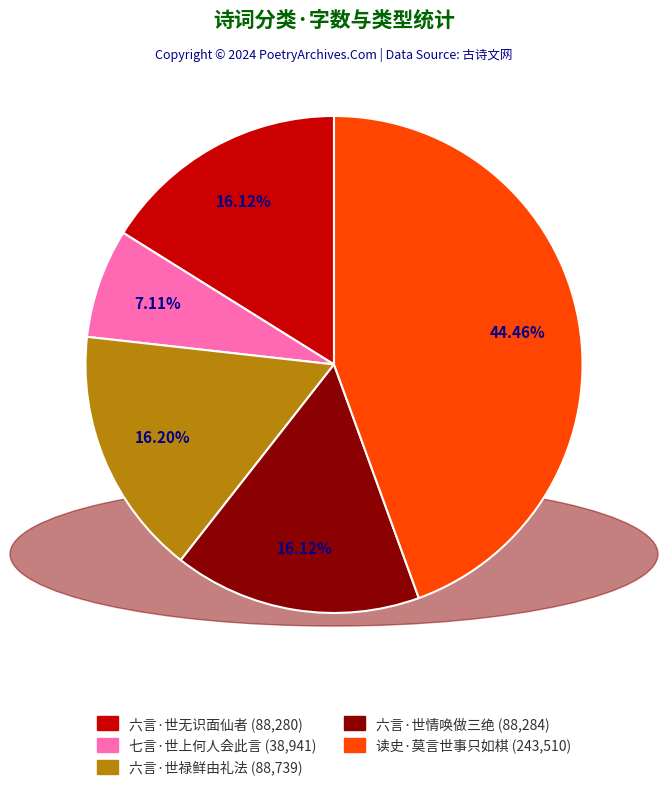

What percentage is the 六言·世情唤做三绝 slice, to the nearest percent?

16%